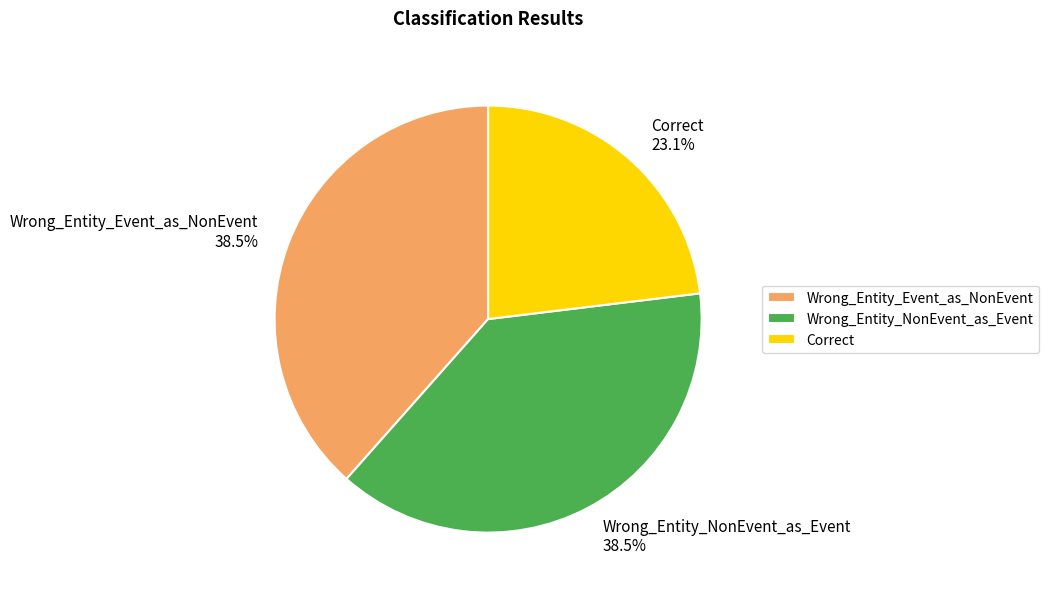

Count the number of slices in the pie.

3